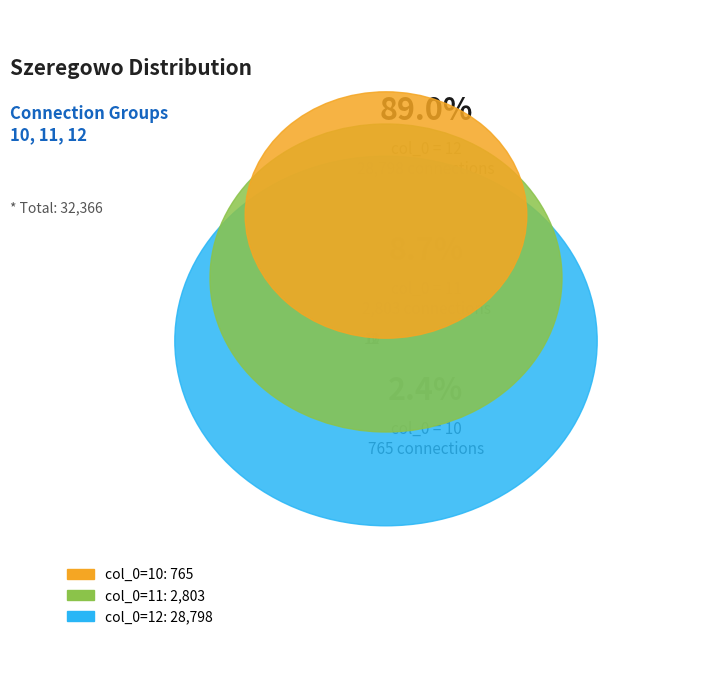

How many slices are in this pie chart?

3